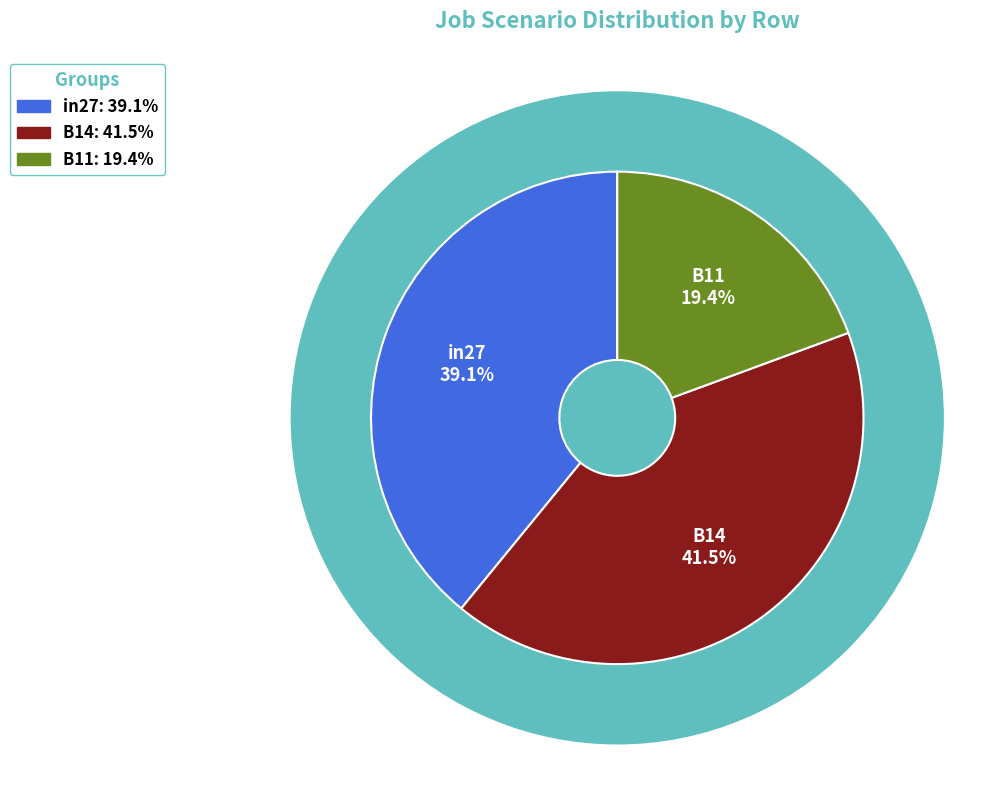

To the nearest percent, what is the average slice percentage?

33%